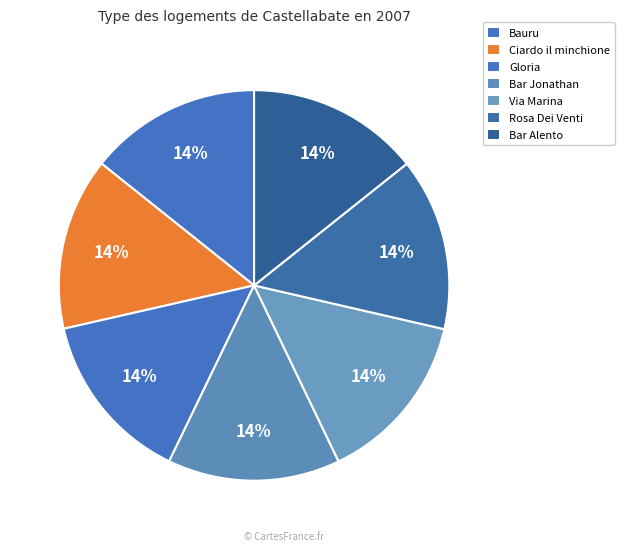

Does any single category account for the majority?

No